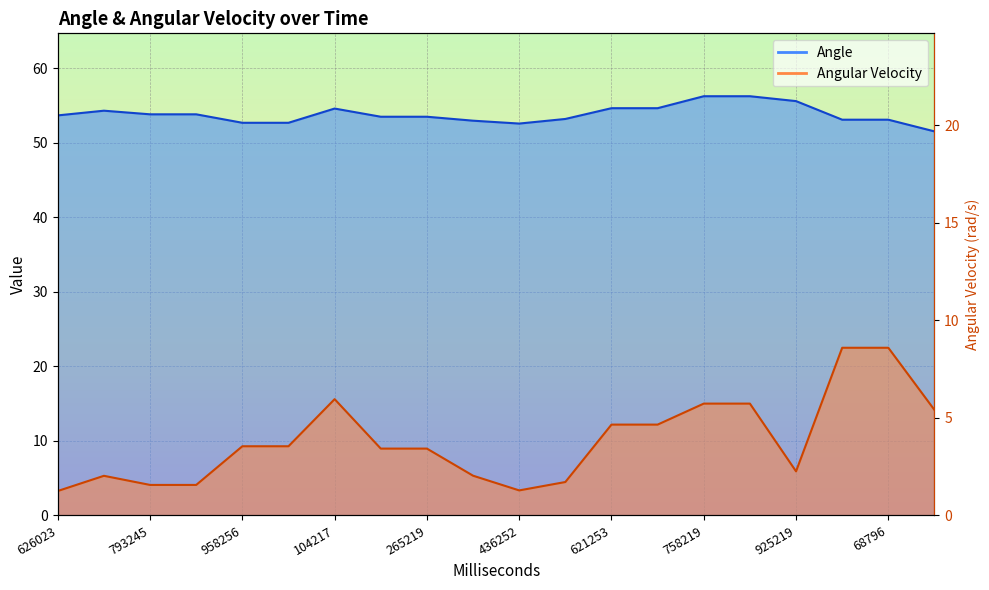

Where is Angle nearest to the value 53?

354217